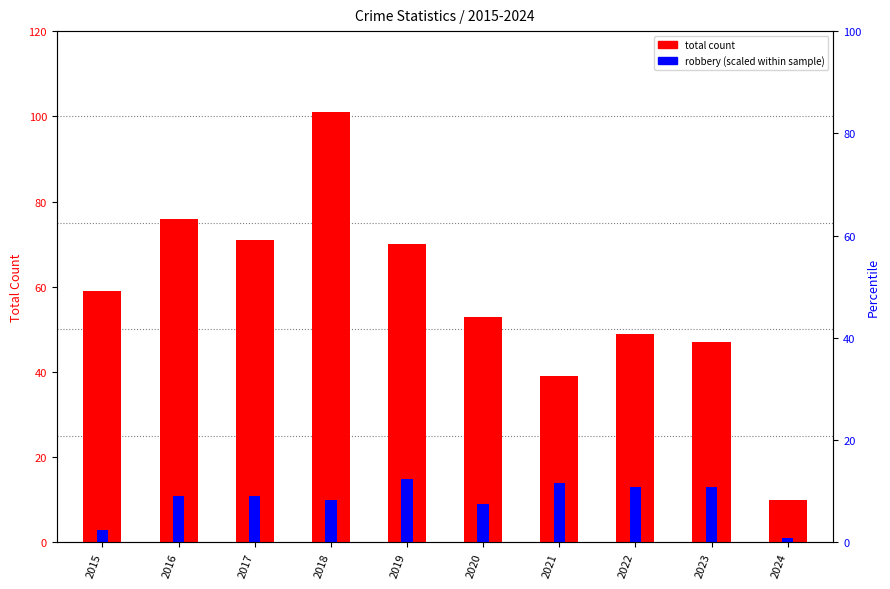

What is the value of the total count bar at the 1st from the left?

59.0